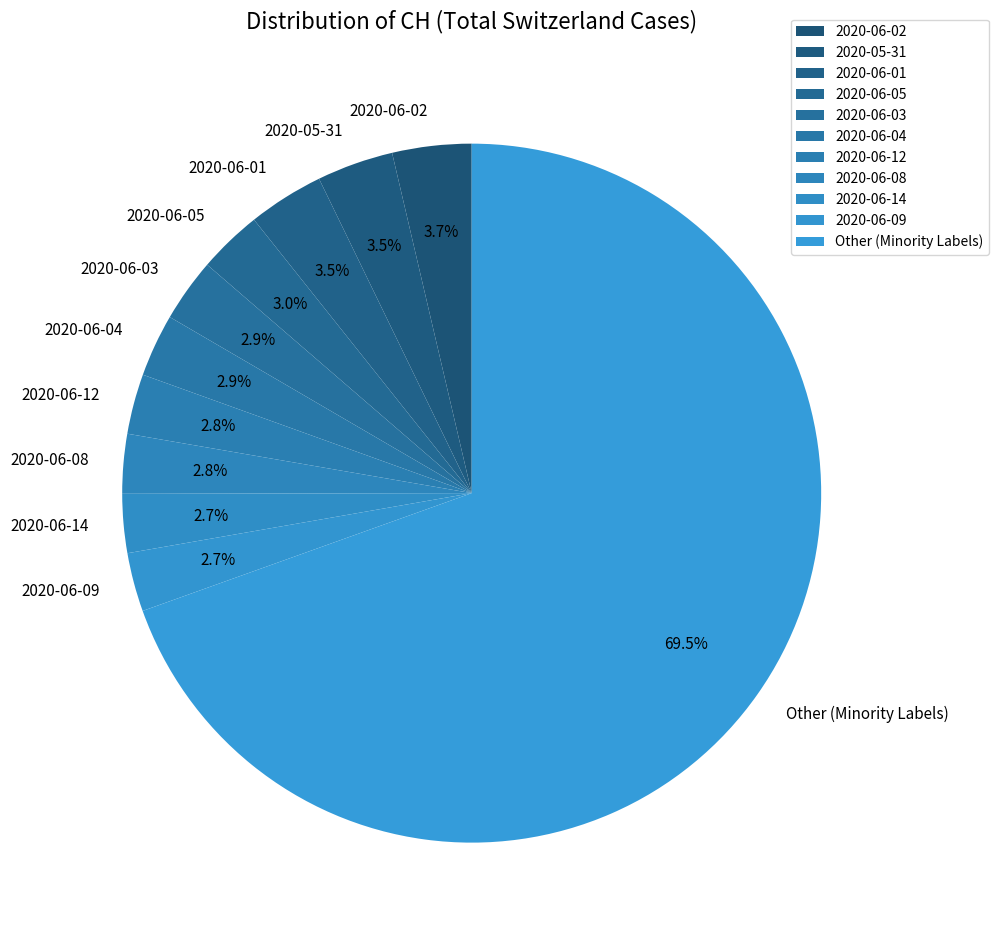

Approximately how many times larger is the value at 2020-06-03 compared to 2020-06-04?

1.0